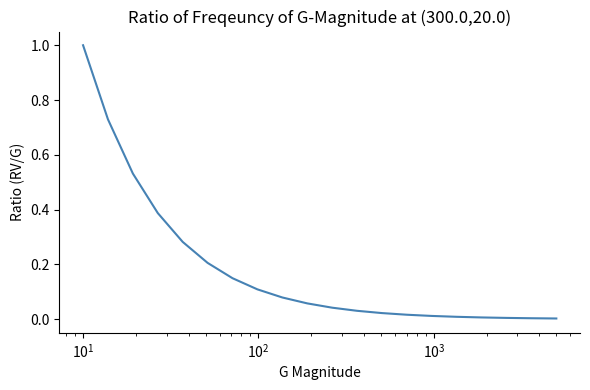

What is the difference between the maximum and minimum values?

1.0